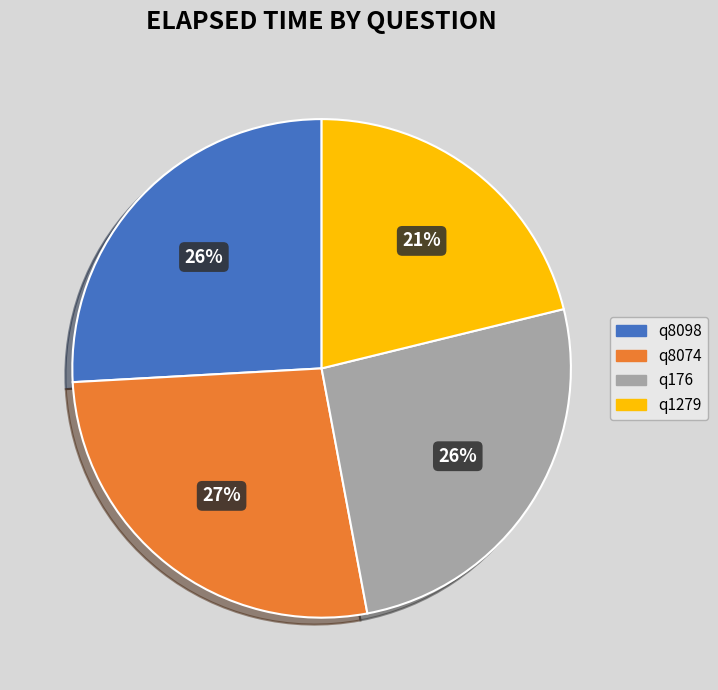

What is the smallest slice in the pie chart?

q1279